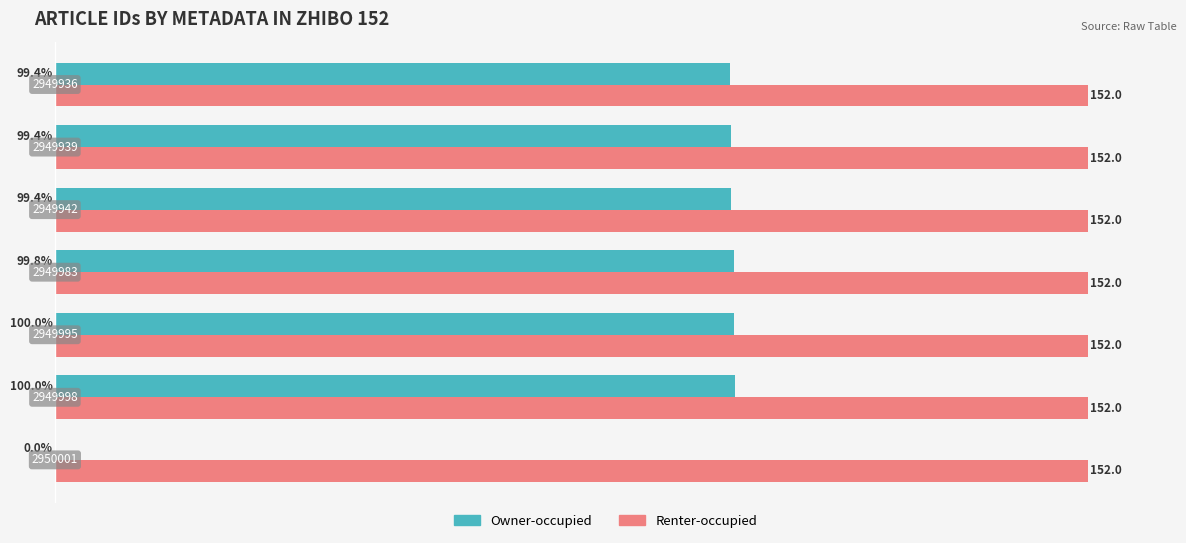

What is the maximum value shown in the chart?

152.0